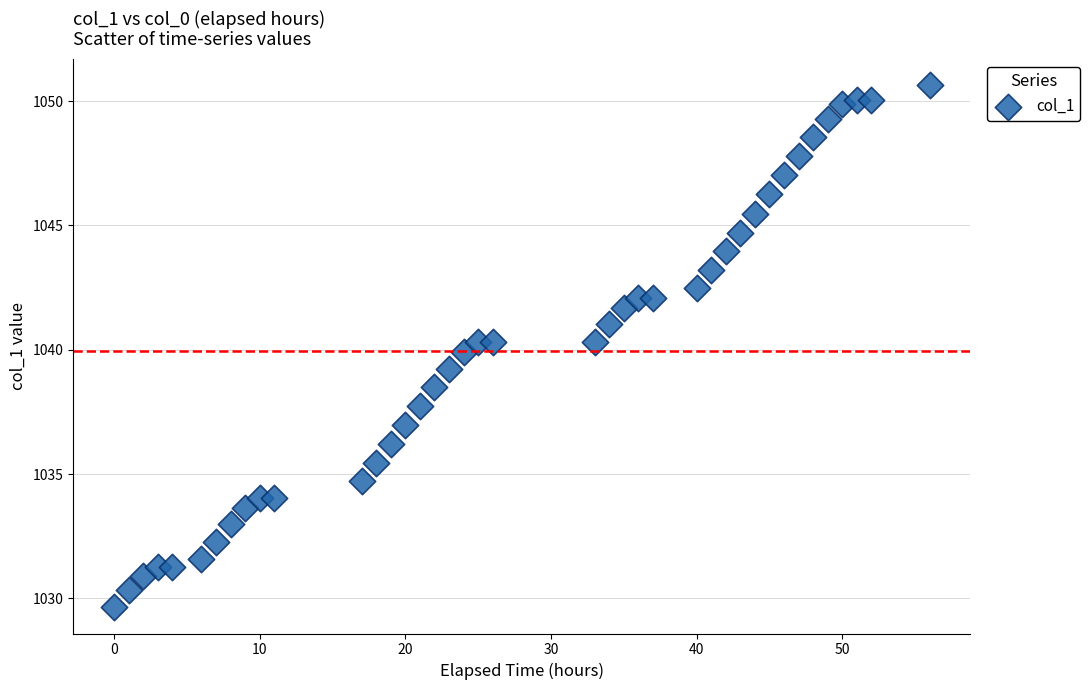

What is the range of X values (max minus min)?

56.0